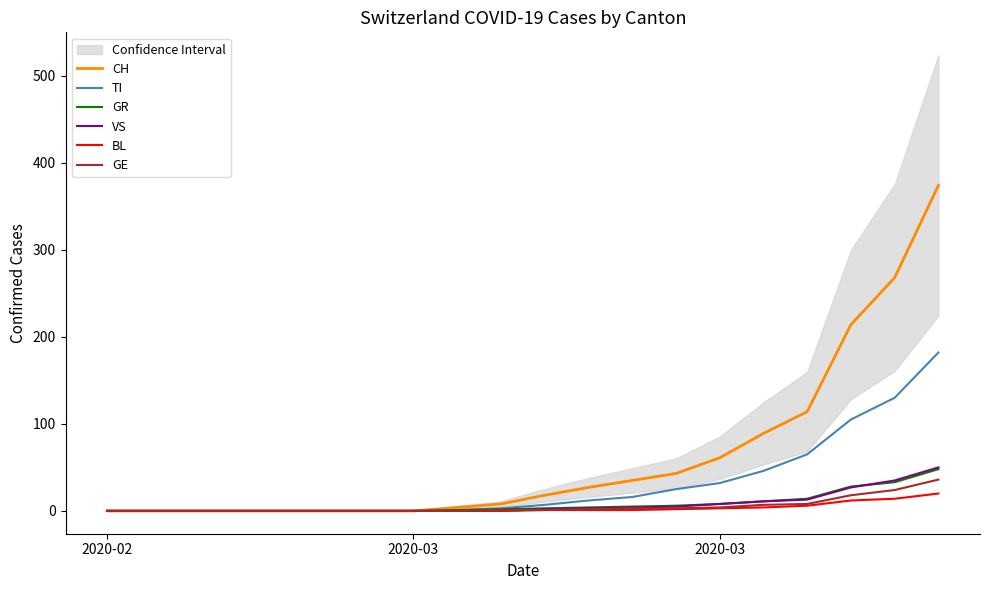

Reading right to left, what are all the values shown in this chart?

CH: 374	268	214	114	89	61	43	35	27	18	8	4	0	0	0	0	0	0	0	0
TI: 182	130	105	65	46	32	25	16	12	7	3	1	0	0	0	0	0	0	0	0
GR: 48	33	28	14	11	8	6	5	4	3	2	1	0	0	0	0	0	0	0	0
VS: 50	35	27	13	11	8	5	4	3	2	0	0	0	0	0	0	0	0	0	0
BL: 20	14	12	6	4	3	2	1	1	1	0	0	0	0	0	0	0	0	0	0
GE: 36	24	18	8	7	4	3	3	2	1	1	0	0	0	0	0	0	0	0	0